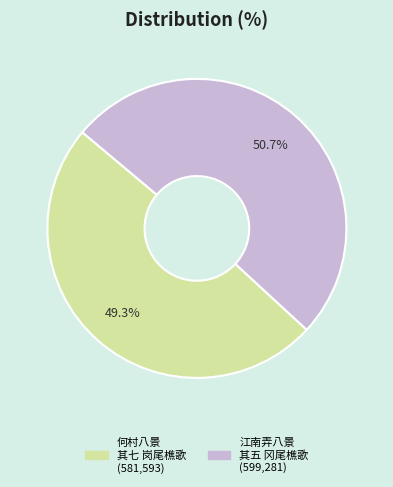

What percentage is NOT represented by 何村八景 其七 岗尾樵歌?

50.7%